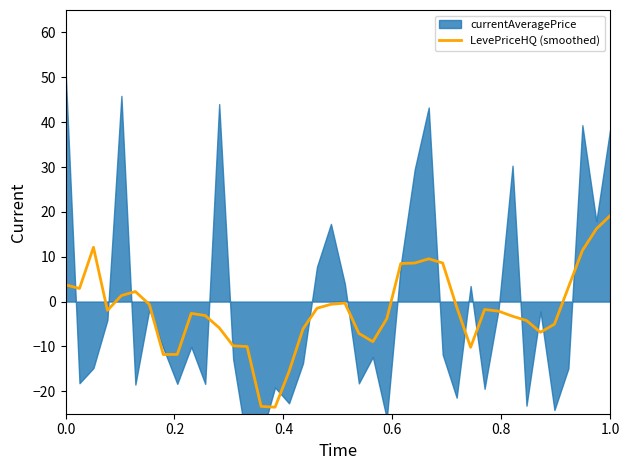

What is the maximum value for LevePriceHQ (smoothed)?

19.2